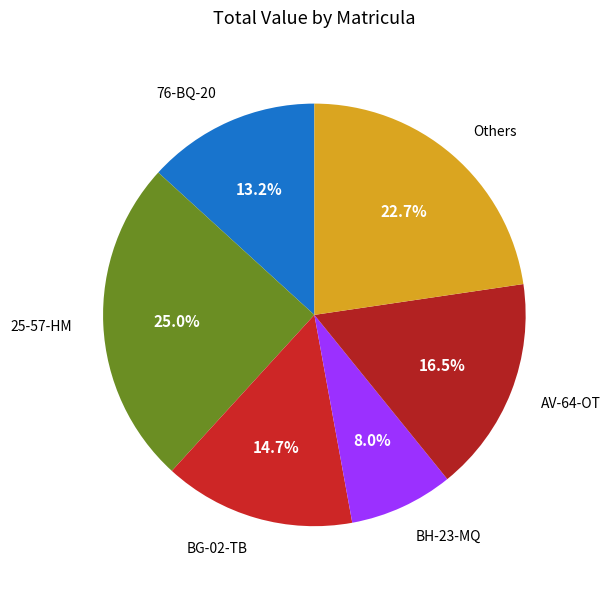

Combined, what portion of the pie is AV-64-OT and 76-BQ-20?

29.7%